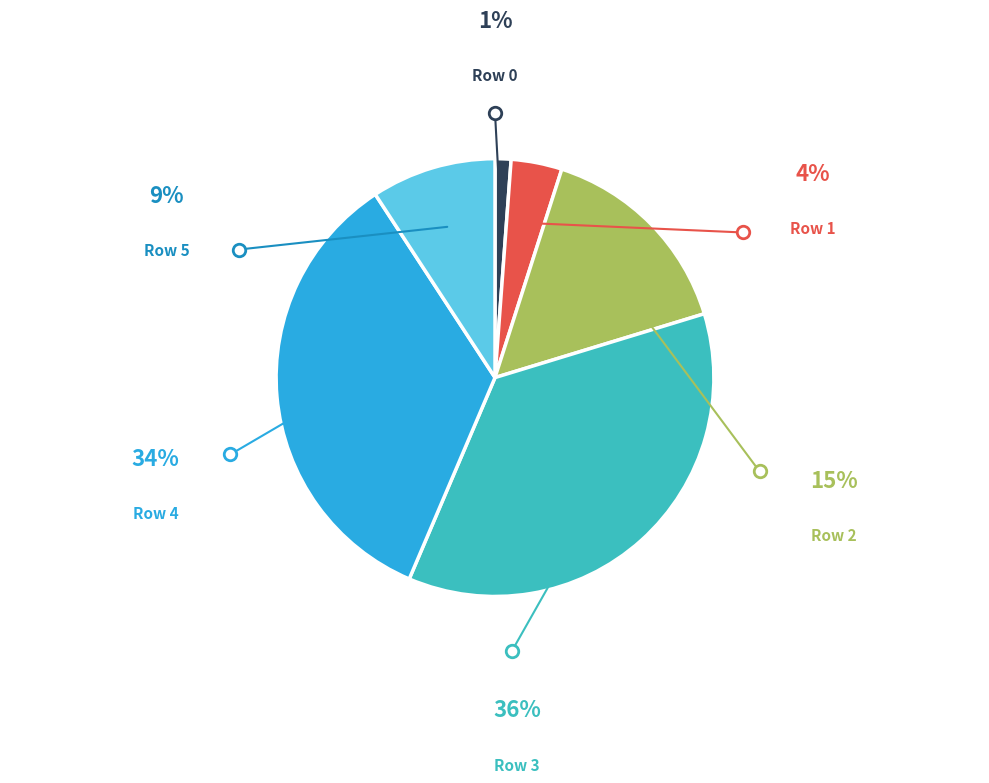

What is the total percentage of Row 1 and Row 0?

4.9%